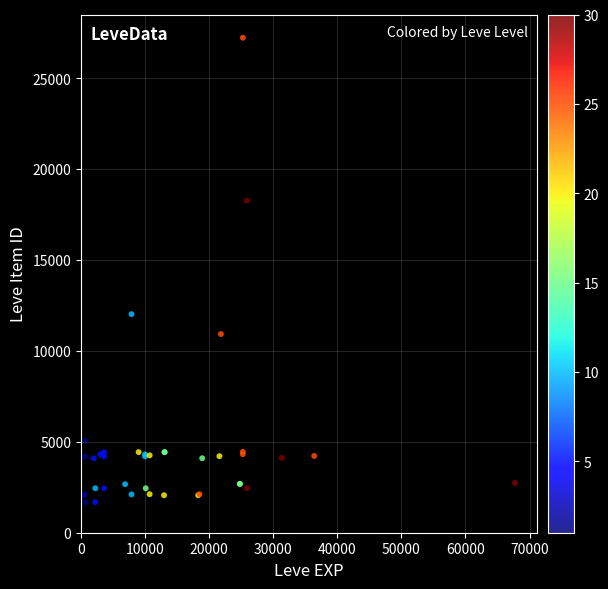

What Y value in the scatter plot is closest to 14448?

12018